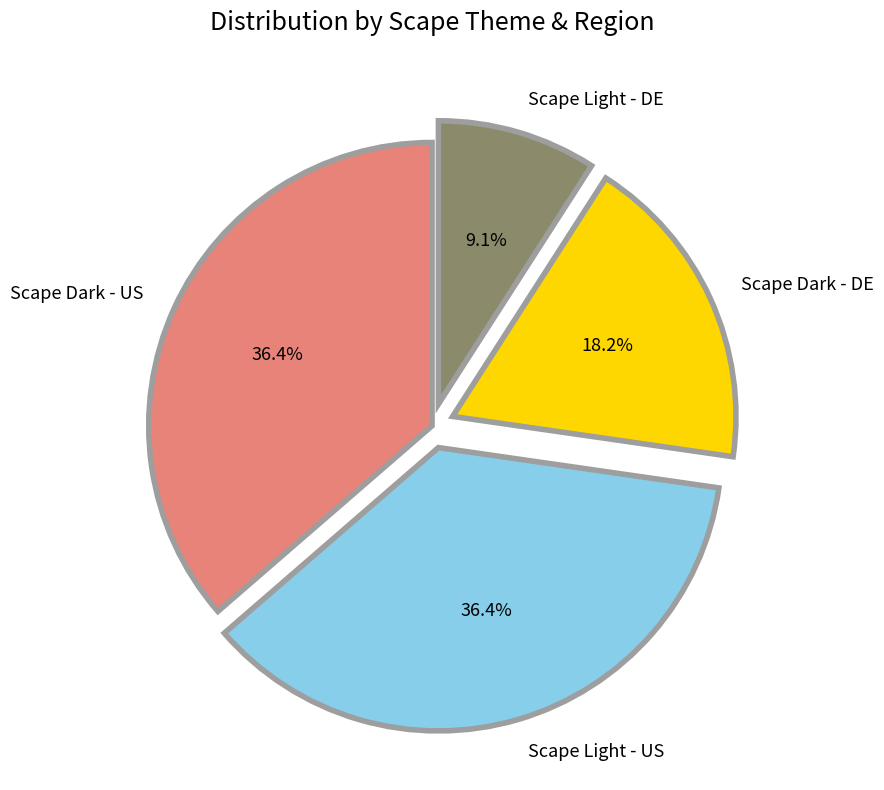

Which slice is the smallest?

Scape Light - DE